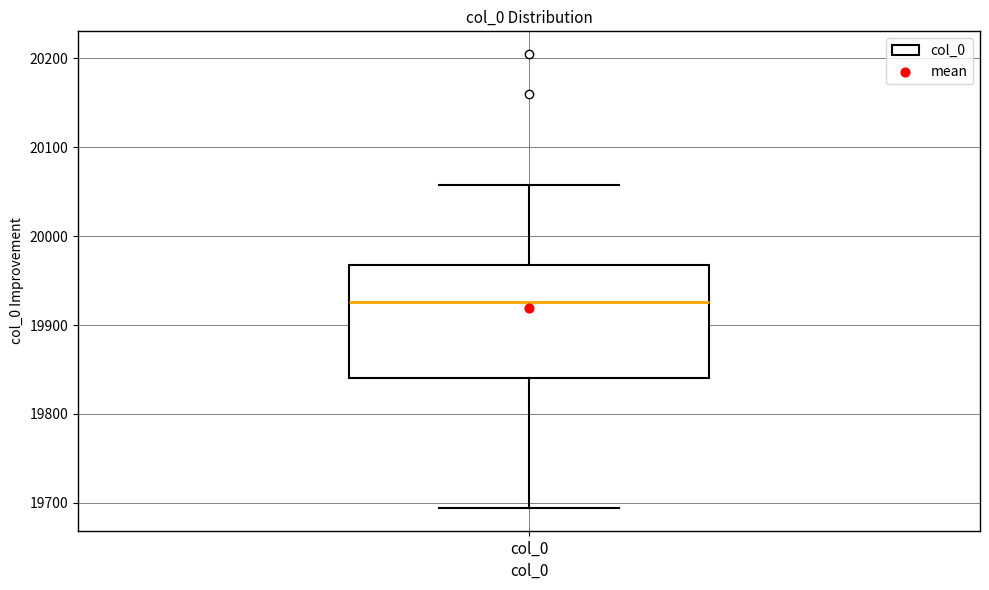

Where is the lower edge of the box for col_0 on the y-axis? The values are not printed on the chart, so give them approximately, as read against the axis.

19840